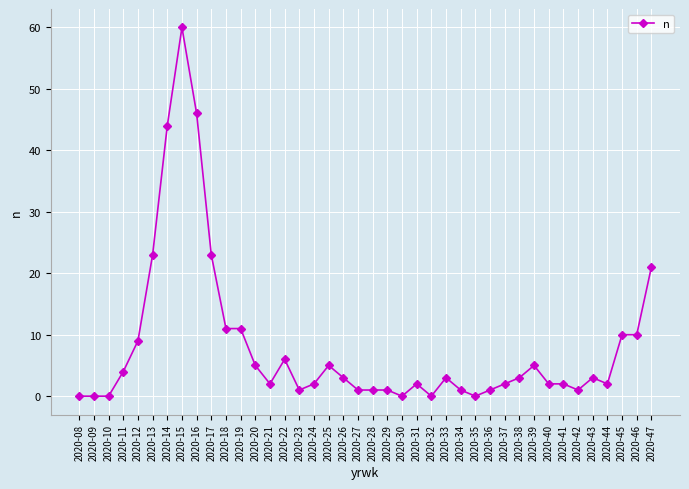

True or false: the data shows 6 at 2020-22.

True